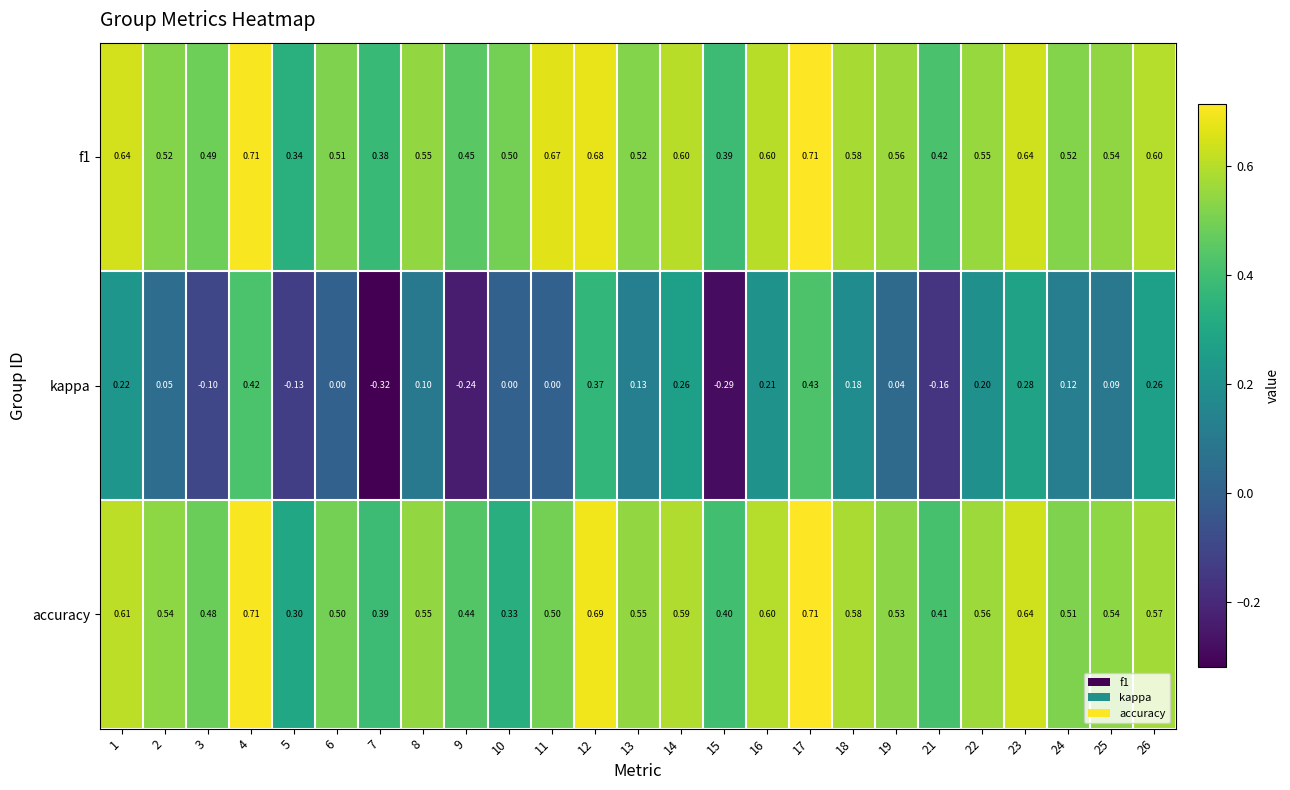

Which series has the largest range (max minus min)?

kappa